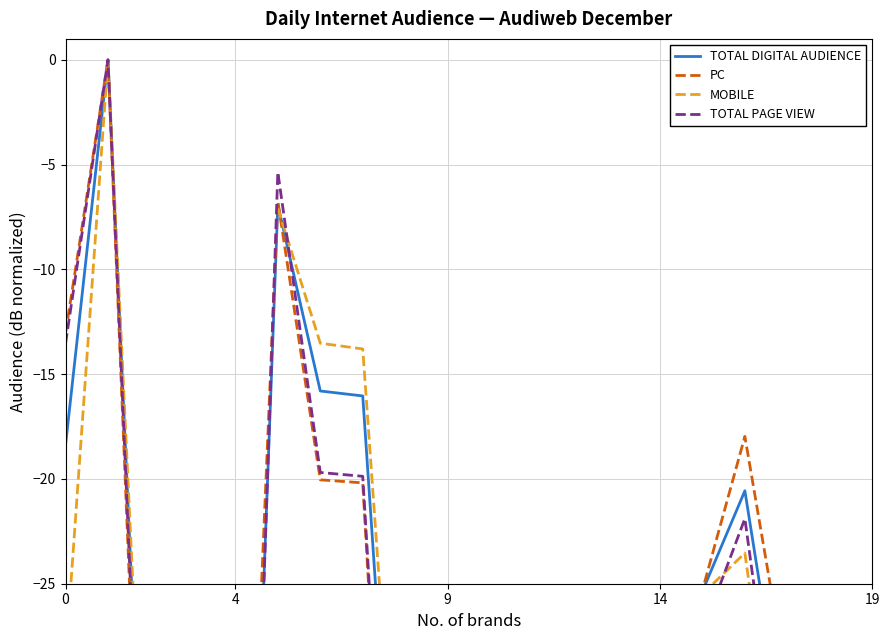

What are all the series names shown in the legend?

TOTAL DIGITAL AUDIENCE, PC, MOBILE, TOTAL PAGE VIEW